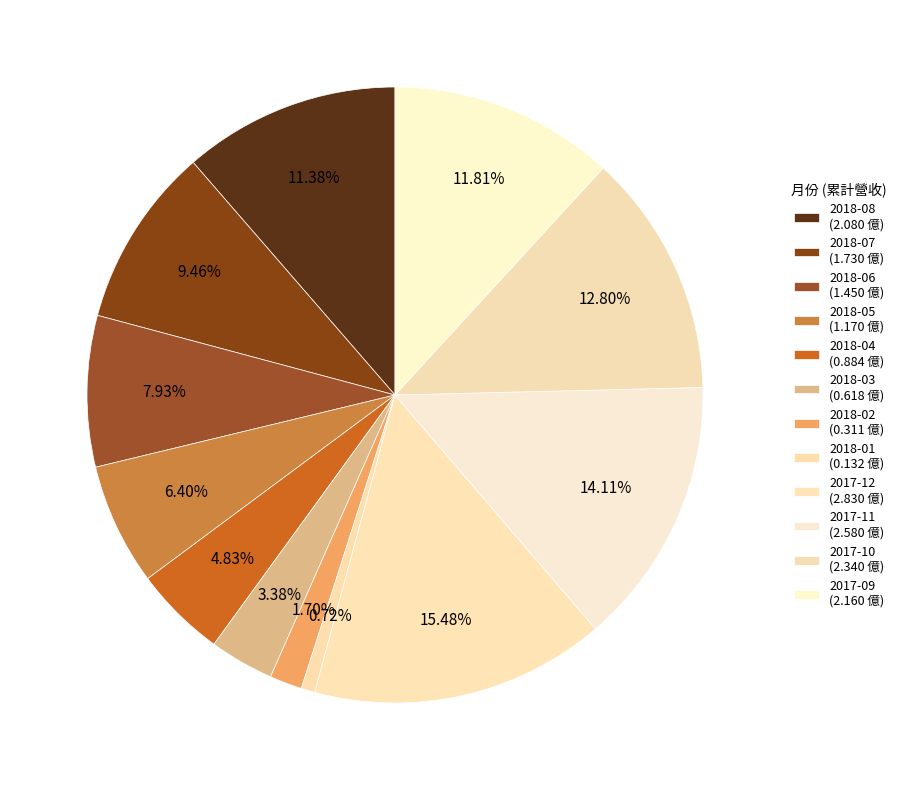

Which category has the biggest portion of the pie?

2017-12